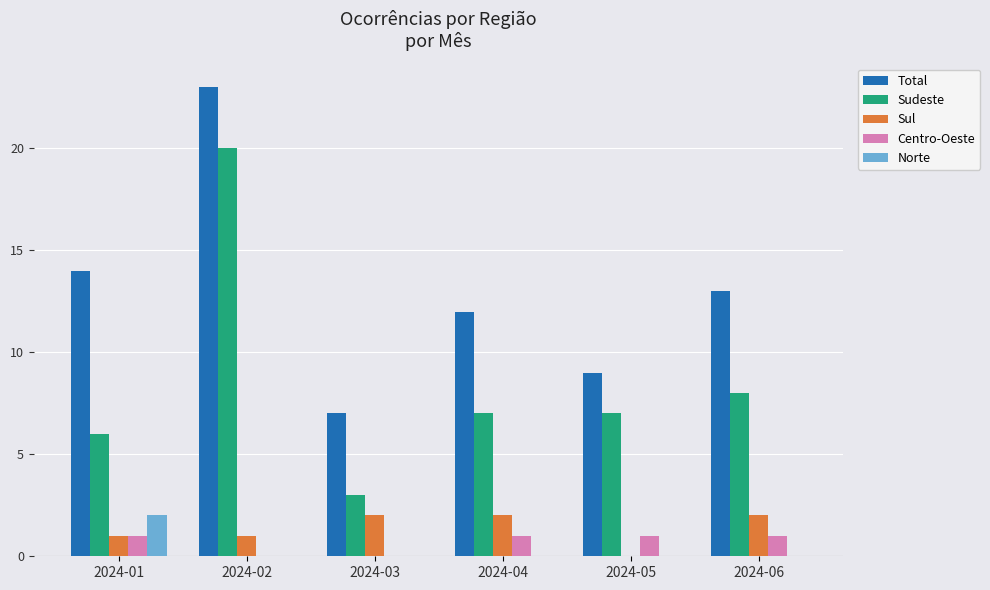

What are all the series names shown in the legend?

Total, Sudeste, Sul, Centro-Oeste, Norte